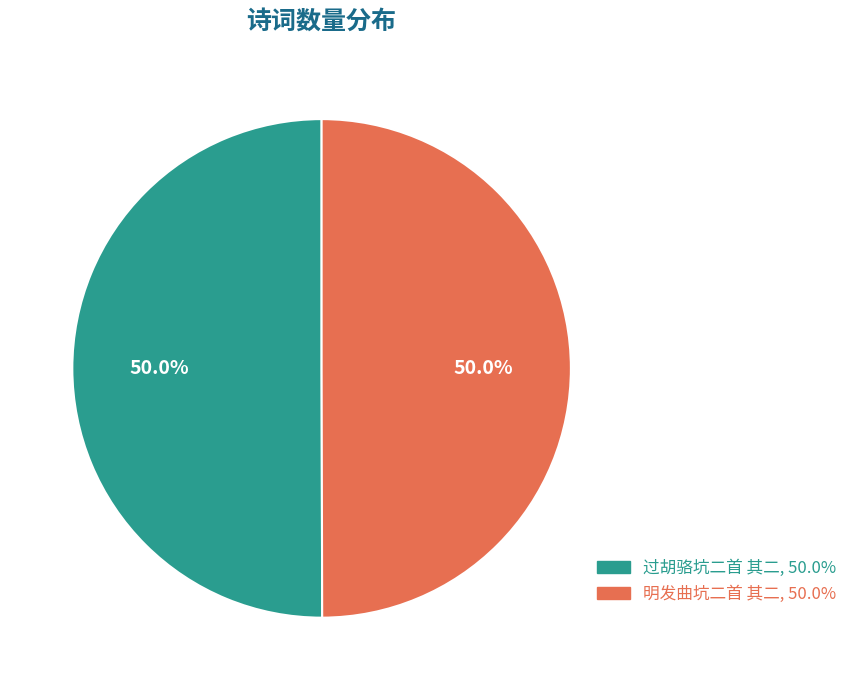

Approximately how many times larger is the value at 过胡骆坑二首 其二 compared to 明发曲坑二首 其二?

1.0